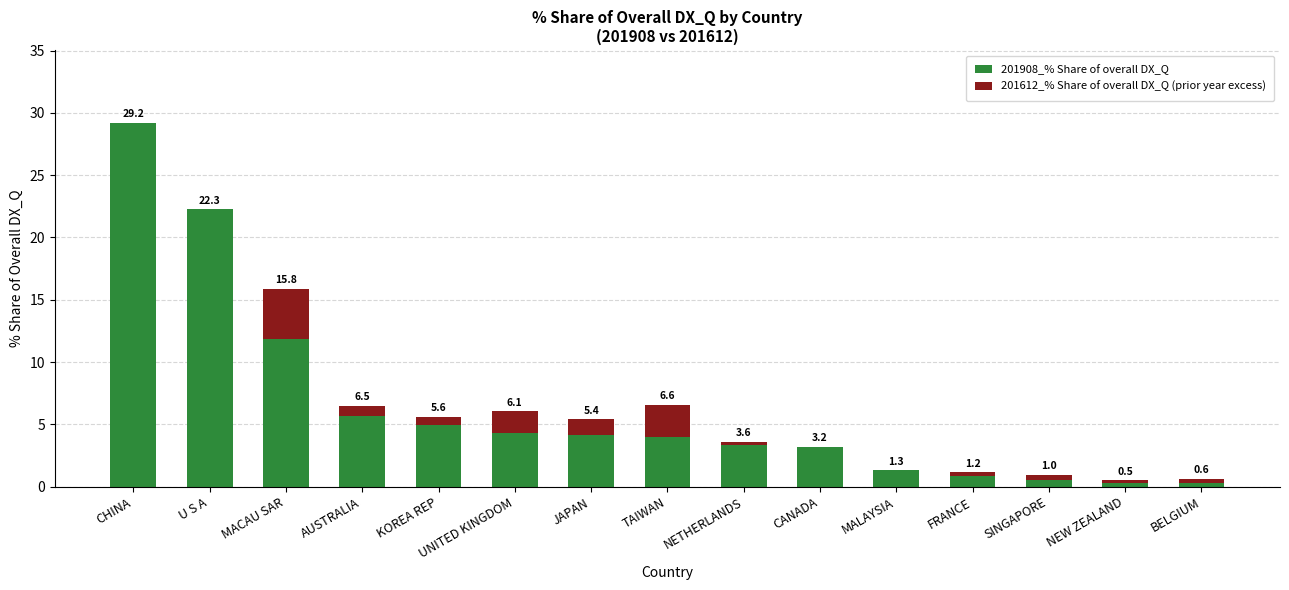

What is the label of the 9th bar from the left?

NETHERLANDS